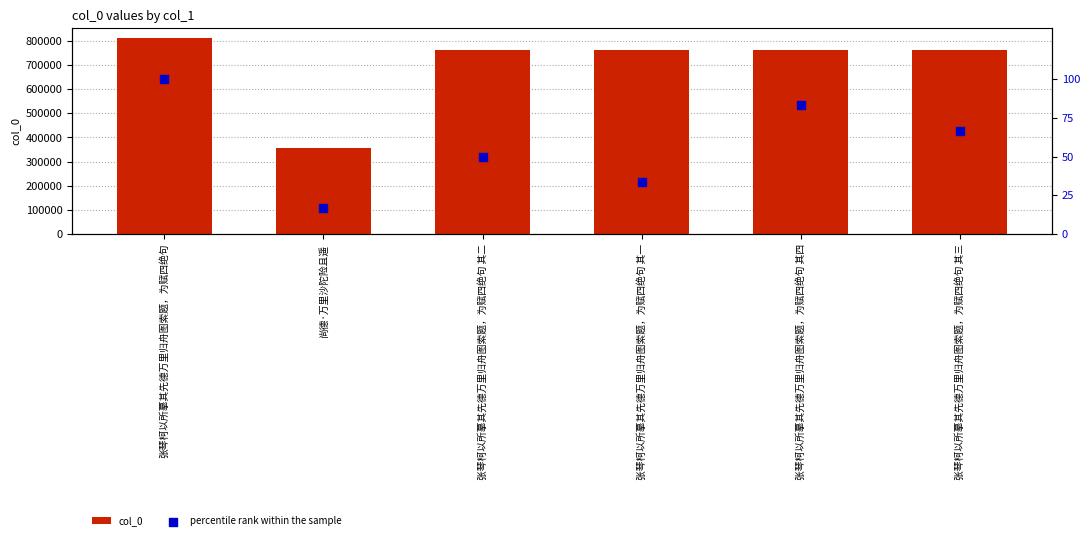

Which series has the largest total across all categories?

col_0